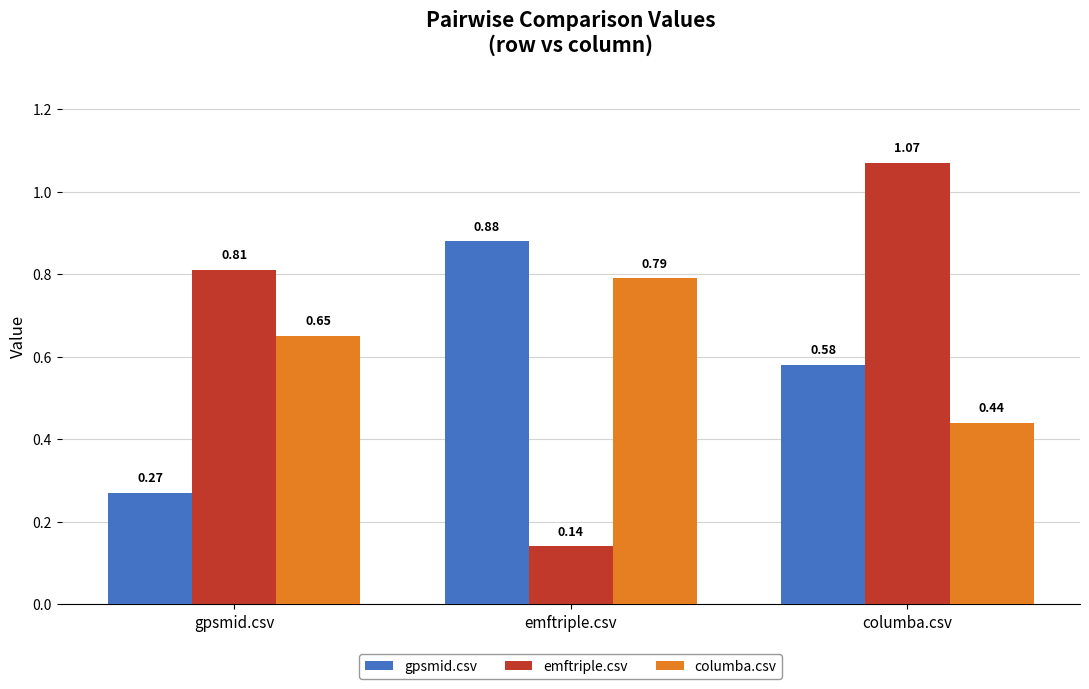

Are the bars horizontal?

No